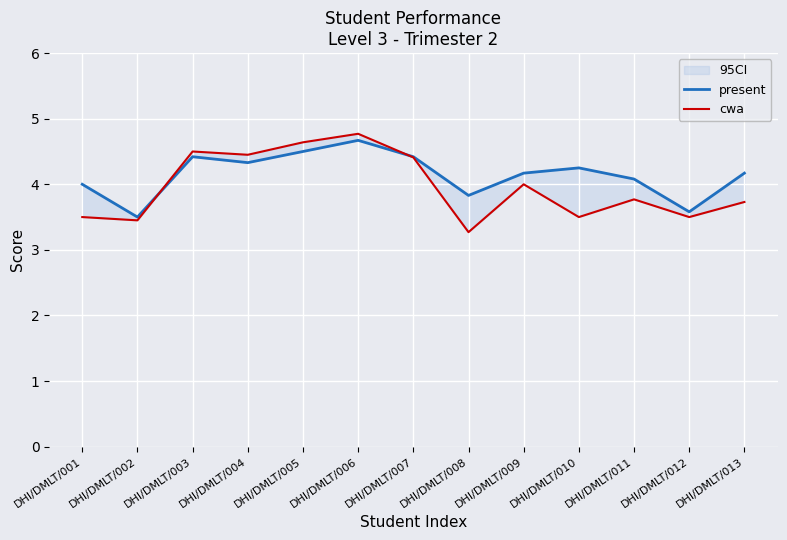

At which label is present closest to 4?

DHI/DMLT/001